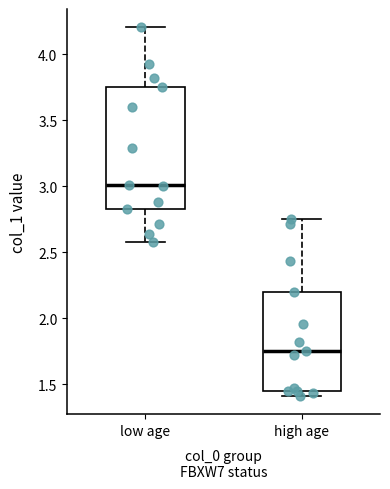

Reading left to right, read every box against the y-axis: the position of its median line, the range the box covers, and the ends of its whiskers. The values are not printed on the chart, so give them approximately, as read against the axis.

low age: median 3.00, box 2.80 to 3.75, whiskers 2.60 to 4.20
high age: median 1.75, box 1.45 to 2.20, whiskers 1.40 to 2.75